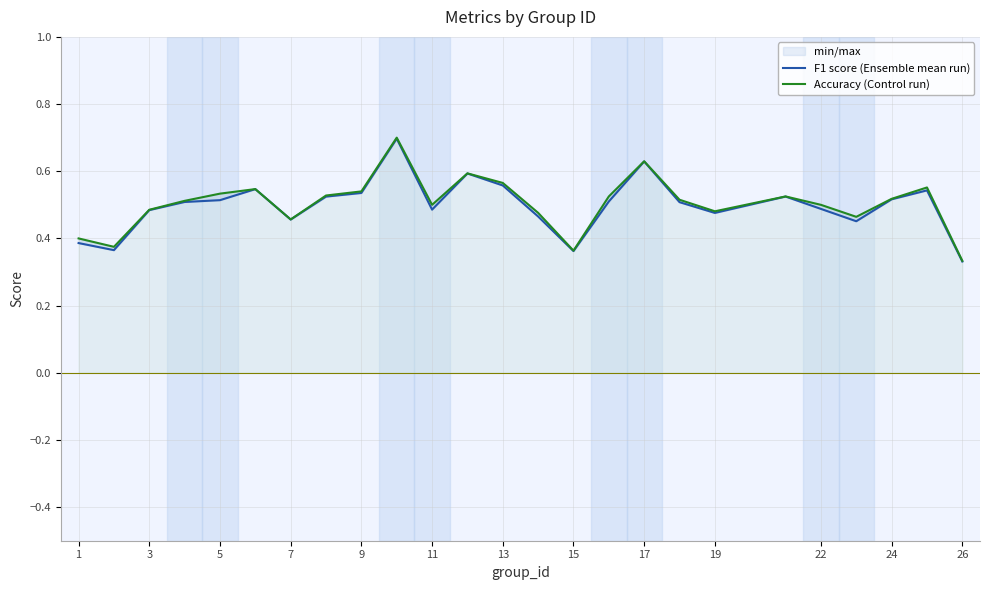

Rank the series by their maximum value, from lowest to highest.

F1 score (Ensemble mean run), Accuracy (Control run)